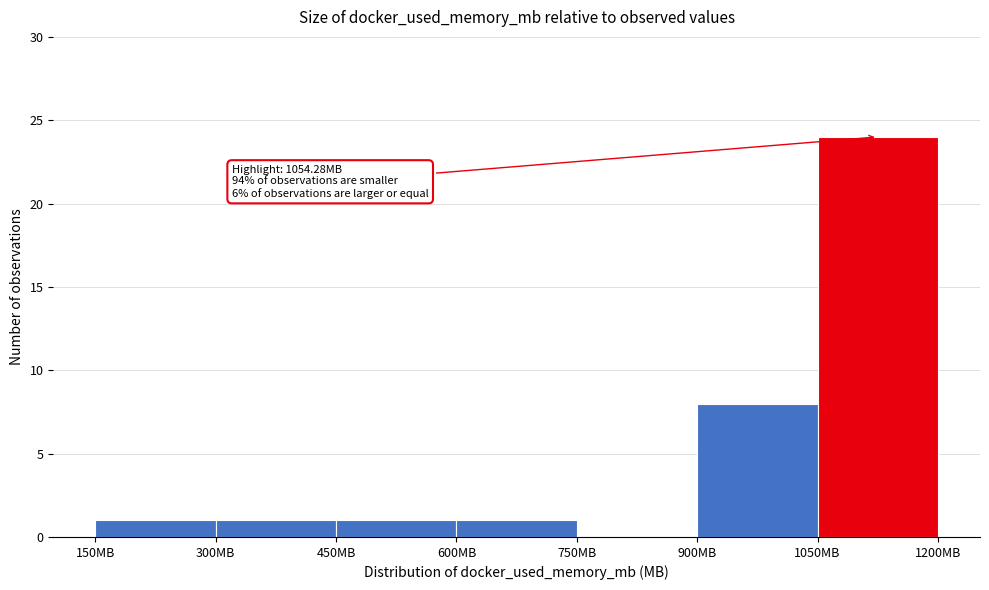

Over which range of the x-axis is the bar tallest?

1050 to 1200